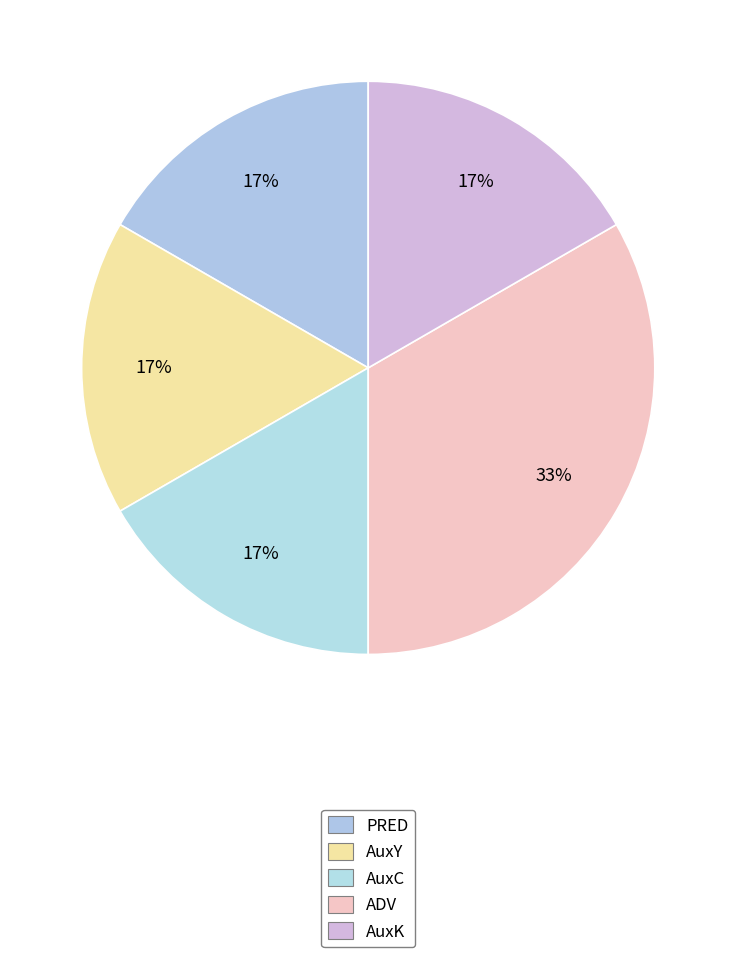

How many slices are in this pie chart?

5